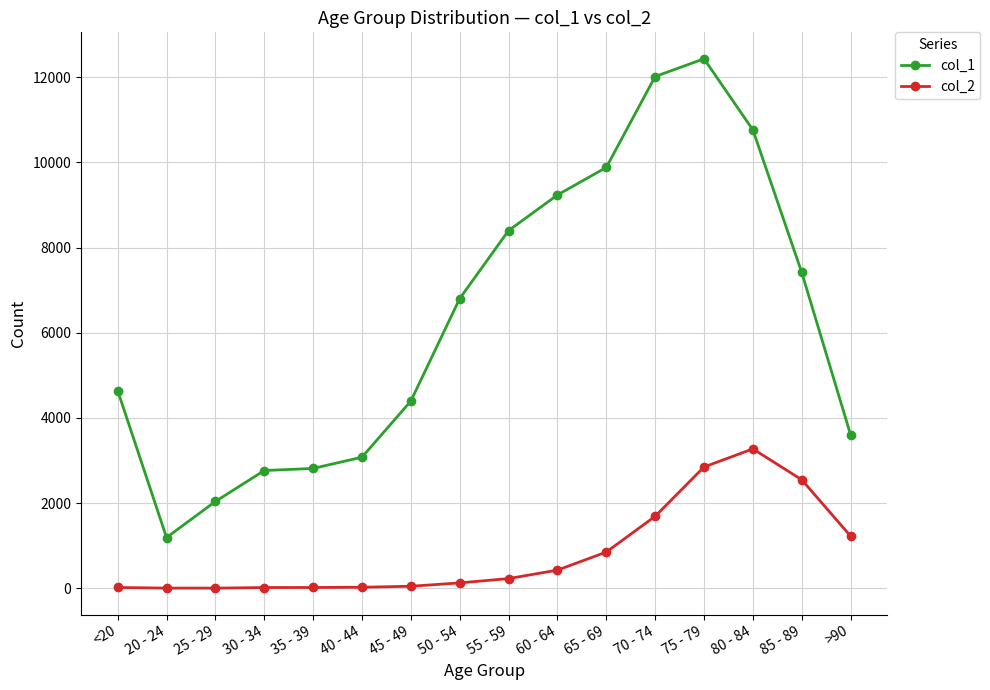

What is the sum of all col_1 values?

101482